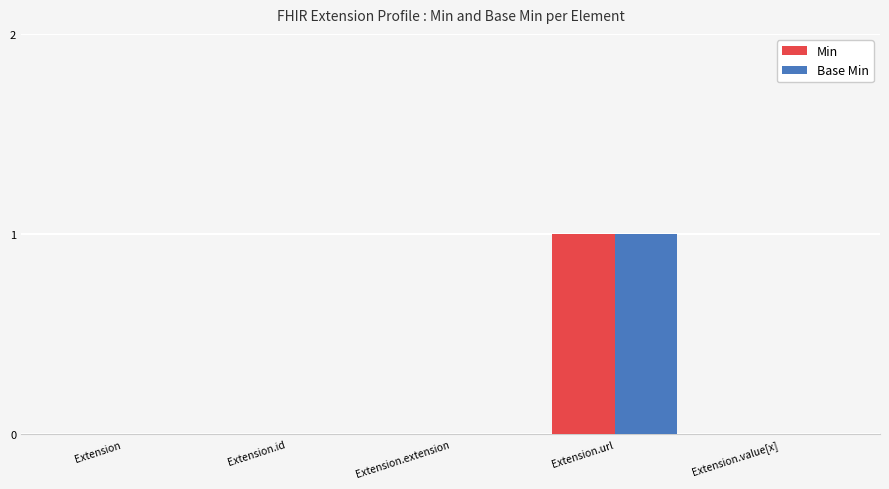

At which label does Base Min reach its peak?

Extension.url